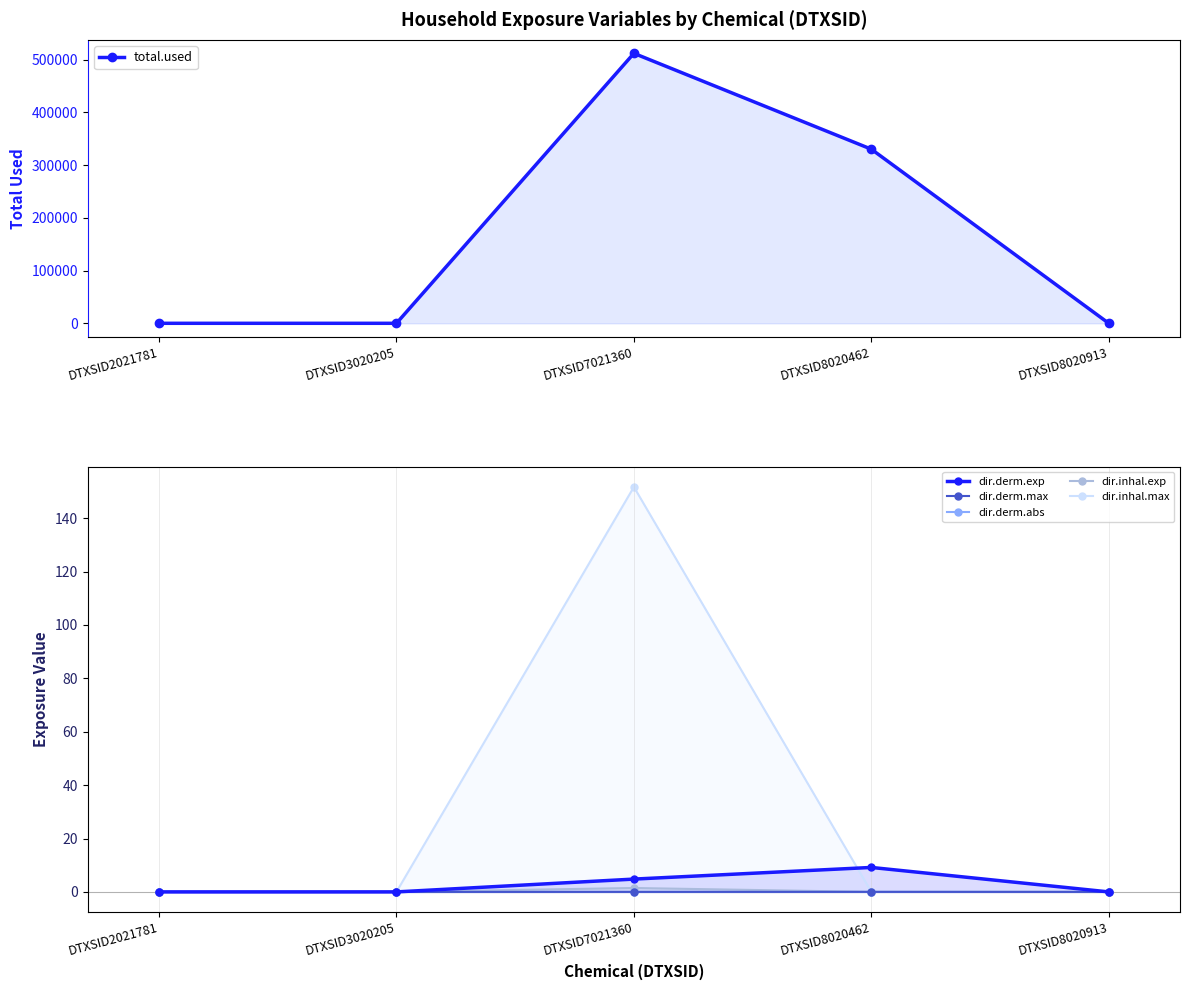

The value of dir.derm.exp at DTXSID7021360 is 7.3. True or false?

False